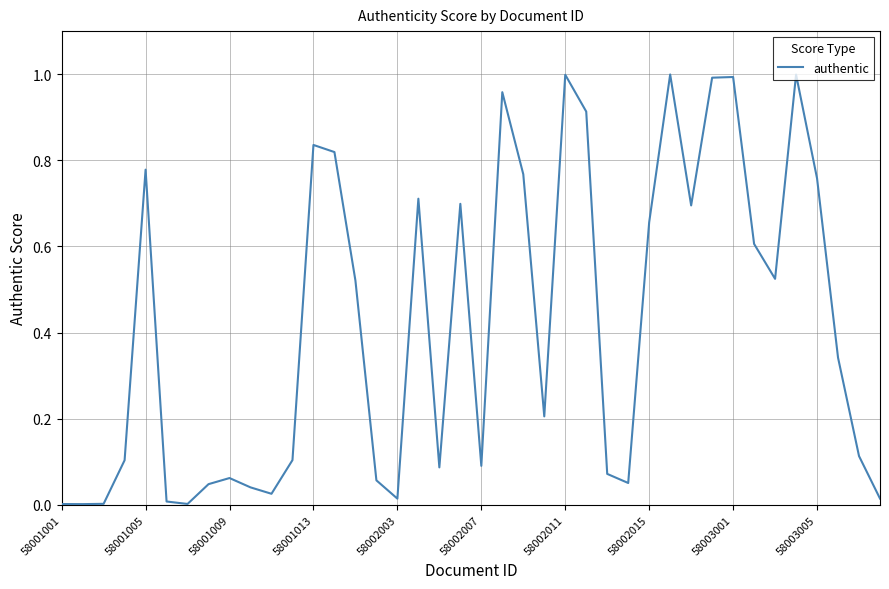

How many lines are shown in the chart?

1